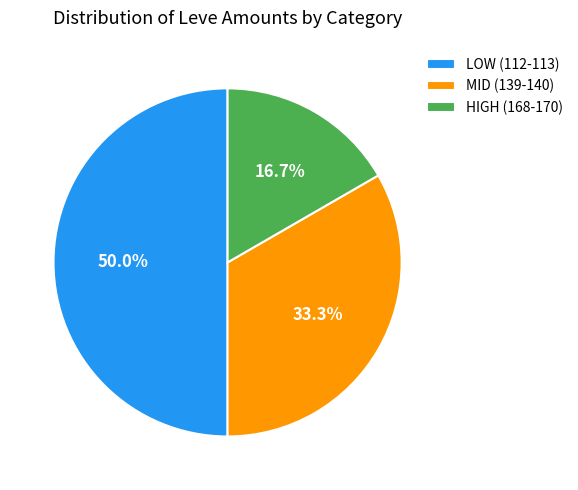

Do HIGH (168-170) and LOW (112-113) together represent more than half of the pie?

Yes